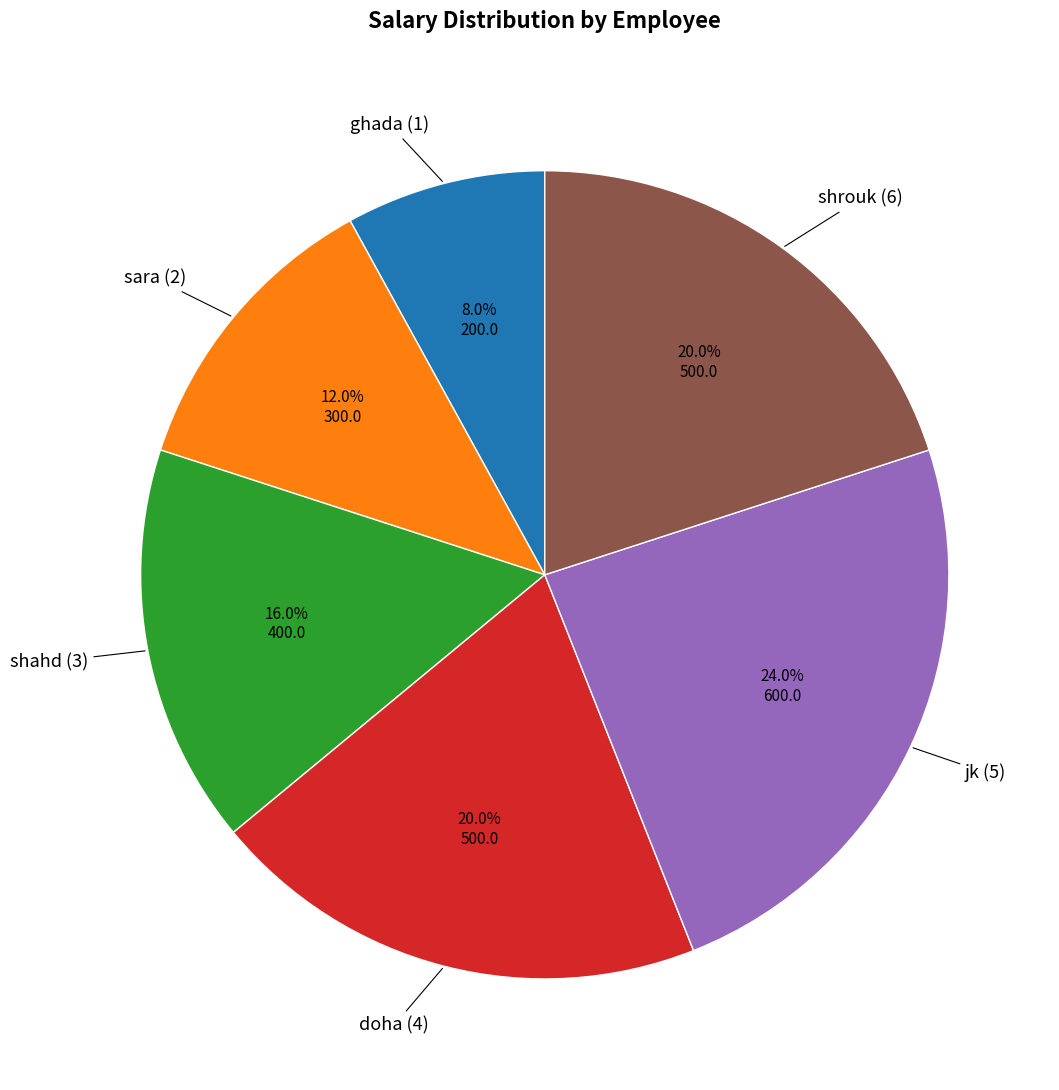

Which slice is the smallest?

ghada (1)